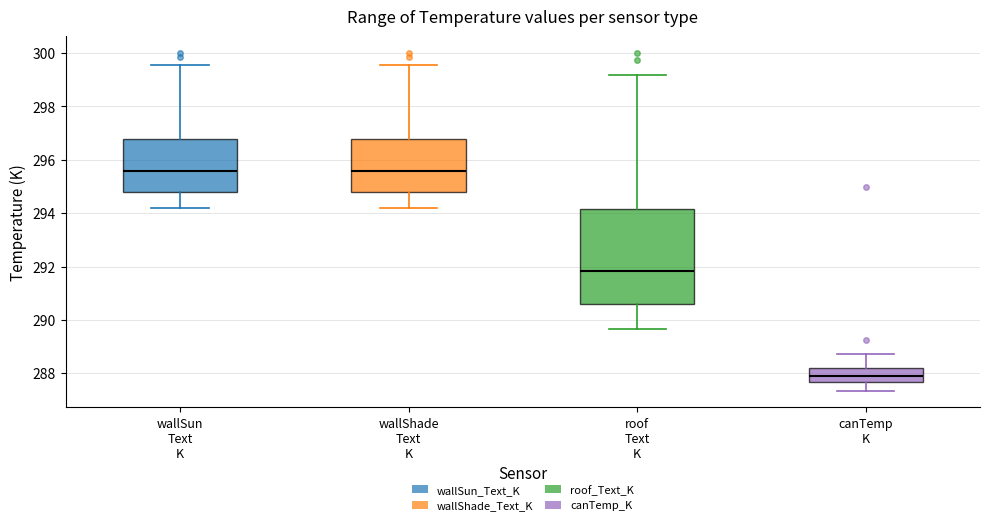

Reading left to right, read every box against the y-axis: the position of its median line, the range the box covers, and the ends of its whiskers. The values are not printed on the chart, so give them approximately, as read against the axis.

wallSun Text K: median 295.6, box 294.8 to 296.8, whiskers 294.2 to 299.6
wallShade Text K: median 295.6, box 294.8 to 296.8, whiskers 294.2 to 299.6
roof Text K: median 291.8, box 290.6 to 294.2, whiskers 289.6 to 299.2
canTemp K: median 287.8, box 287.6 to 288.2, whiskers 287.4 to 288.8